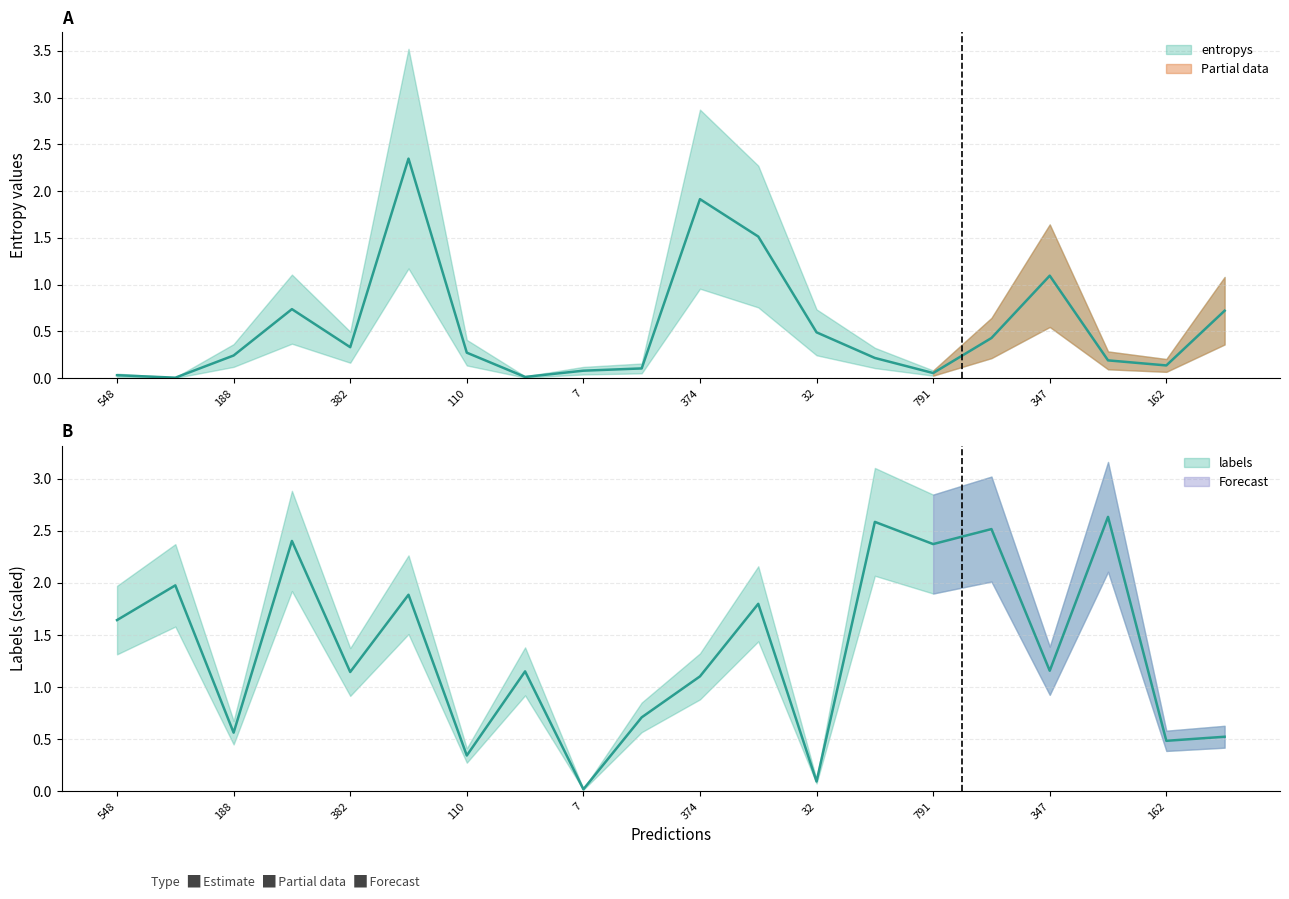

Reading right to left, what are all the values shown in this chart?

entropys: 175=0.7	162=0.1	878=0.2	347=1.1	839=0.4	791=0.1	862=0.2	32=0.5	600=1.5	374=1.9	237=0.1	7=0.1	384=0.0	110=0.3	585=2.3	382=0.3	34=0.7	188=0.2	659=0.0	548=0.0
labels_col: 175=0.5	162=0.5	878=2.6	347=1.2	839=2.5	791=2.4	862=2.6	32=0.1	600=1.8	374=1.1	237=0.7	7=0.0	384=1.2	110=0.3	585=1.9	382=1.1	34=2.4	188=0.6	659=2.0	548=1.6